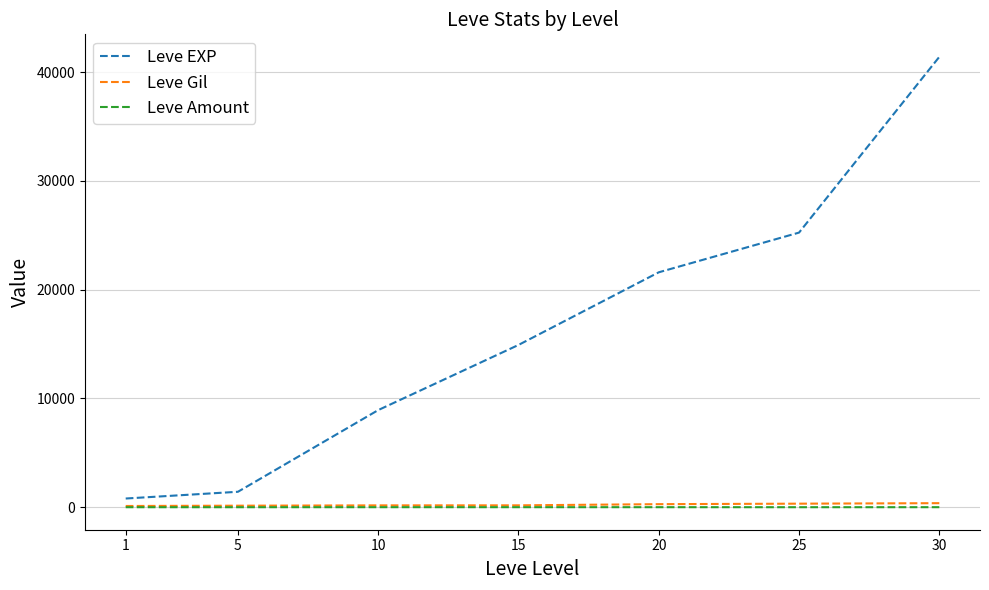

At which category is the sum across all series the highest?

30